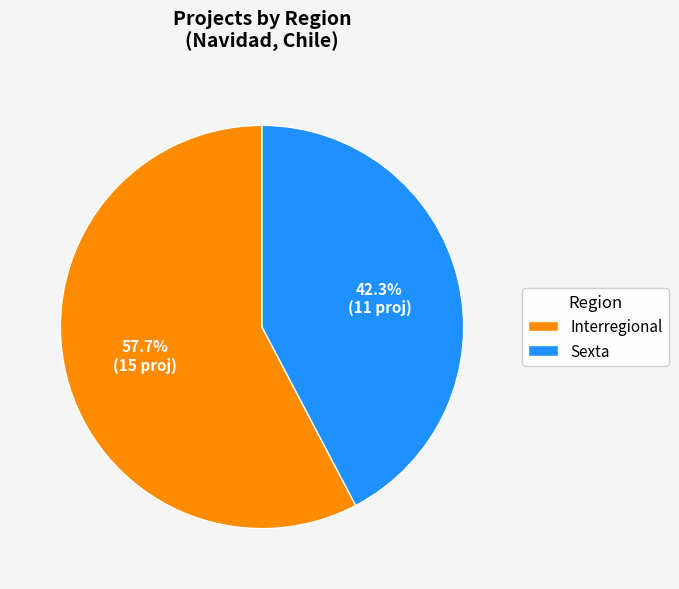

Which category has the biggest portion of the pie?

Interregional